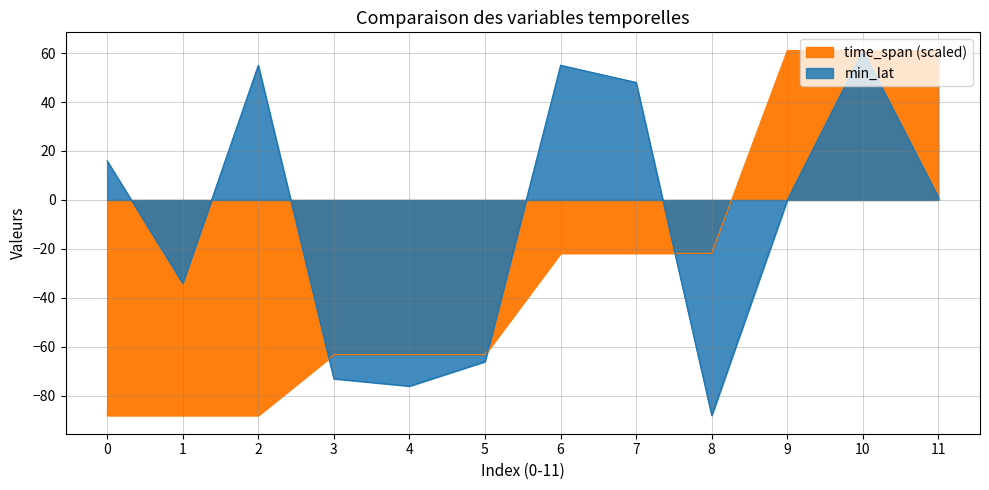

What is the difference between the maximum and minimum values in the time_span series?

149.0